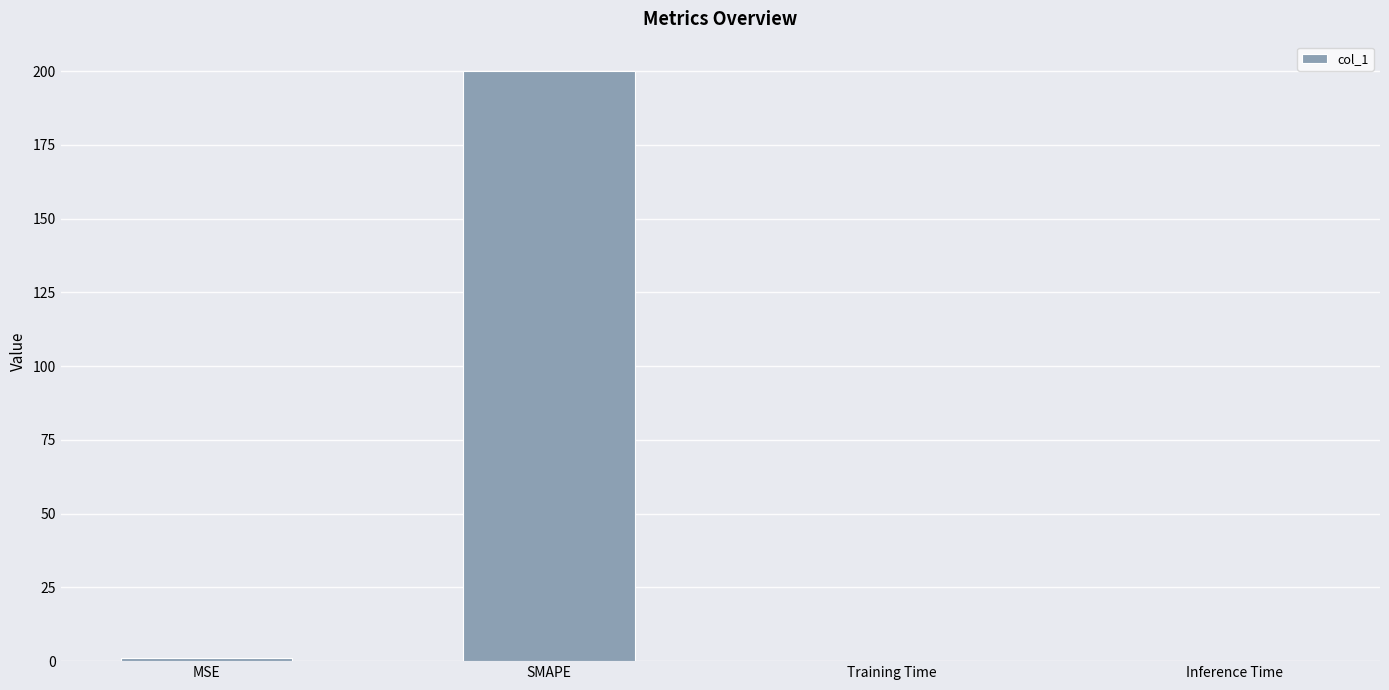

What is the change in value from MSE to Training Time?

-1.0